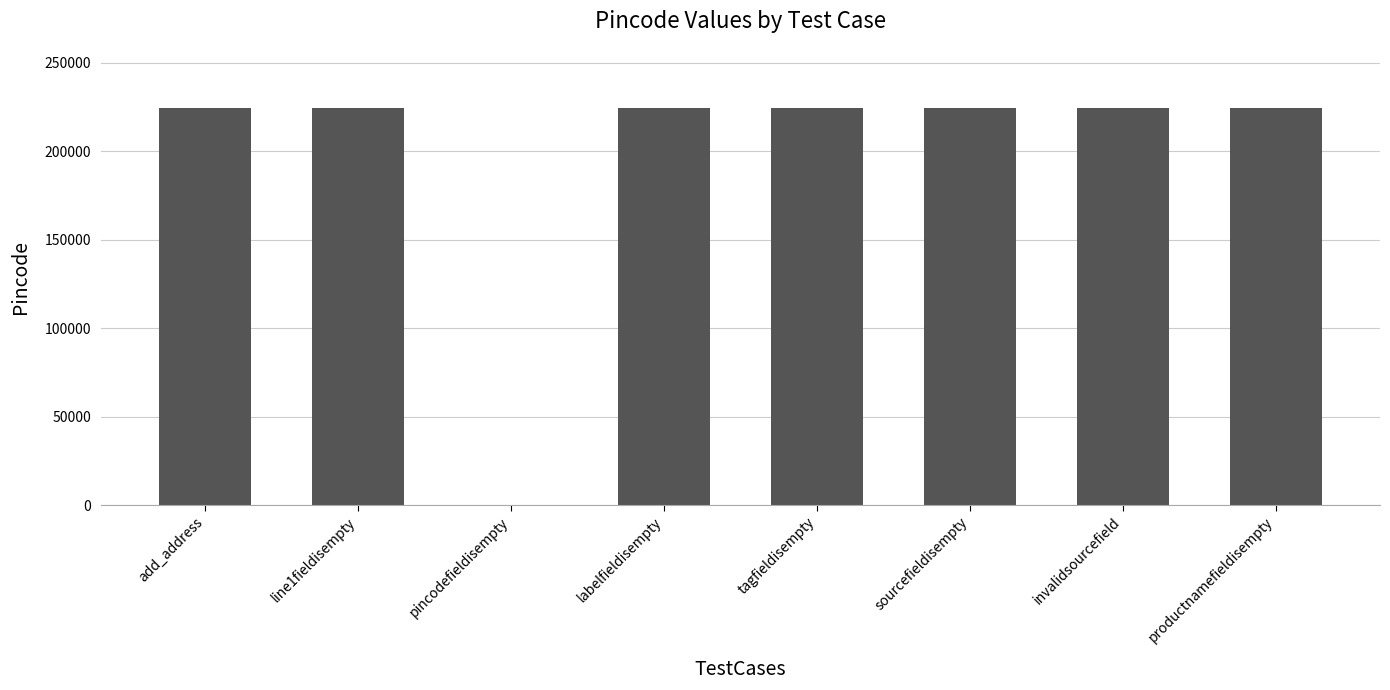

Is it true that the value at sourcefieldisempty is 224123?

True